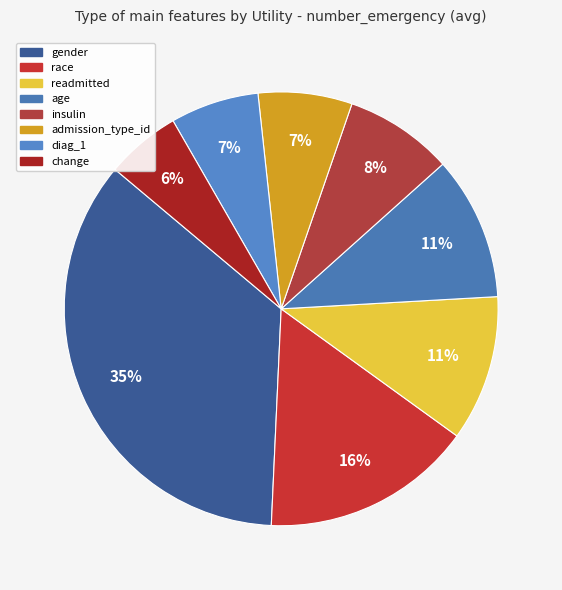

Is it true that admission_type_id is 7% of the pie?

True